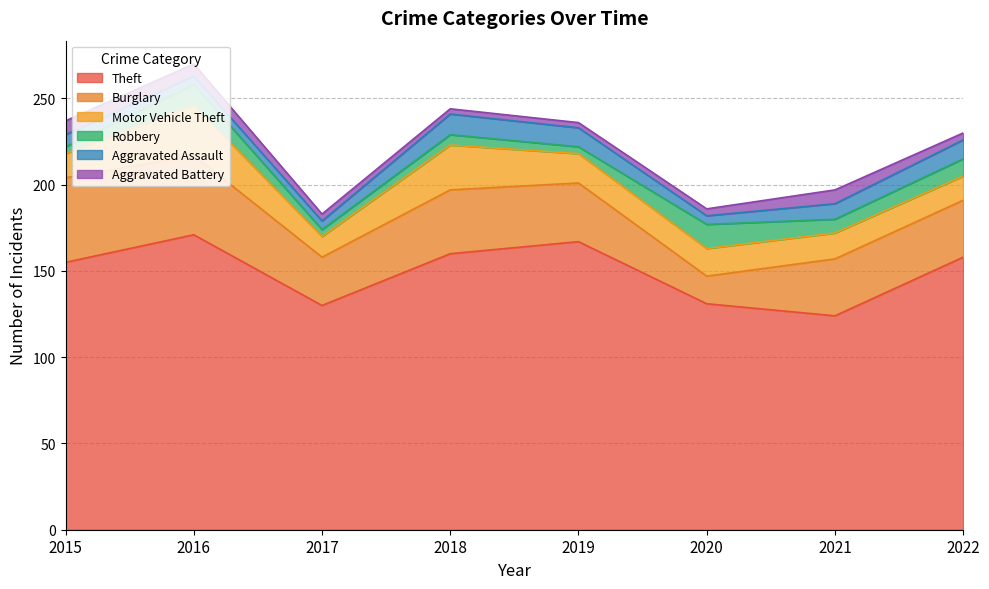

How many data points in Motor Vehicle Theft are above 16?

3